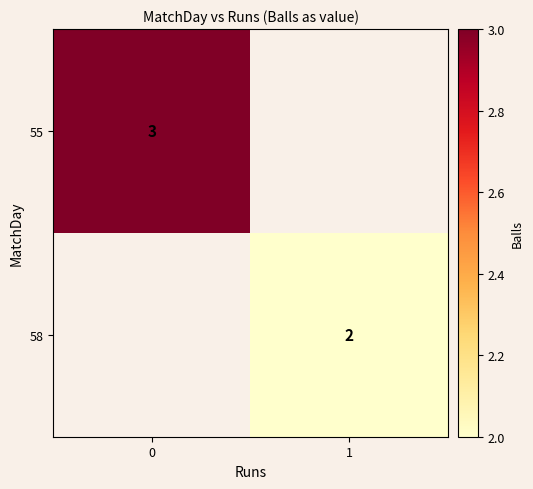

Is the value of 55 at 0 greater than the value of 58 at 1?

Yes